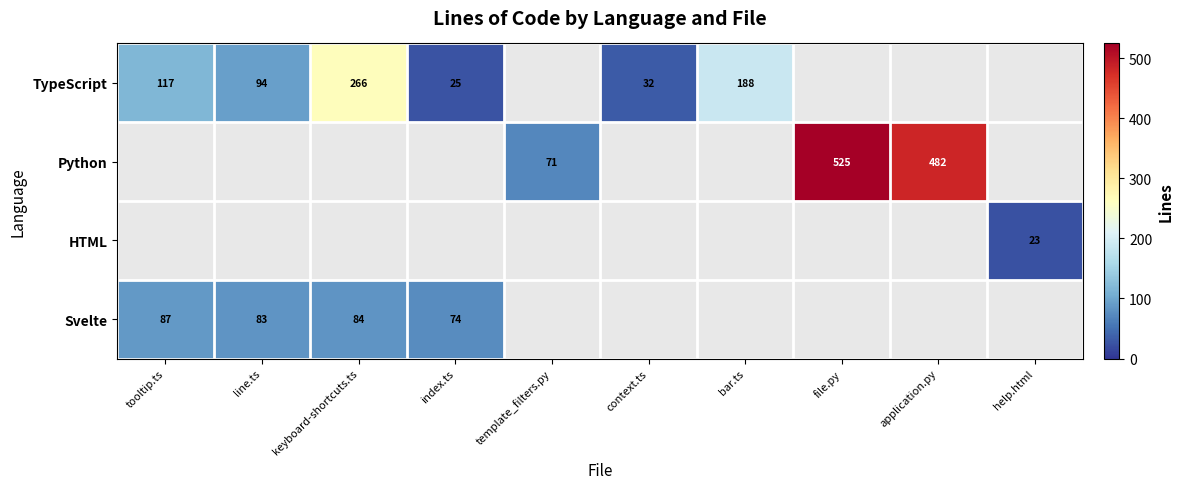

Is it true that TypeScript equals 25 at index.ts?

True